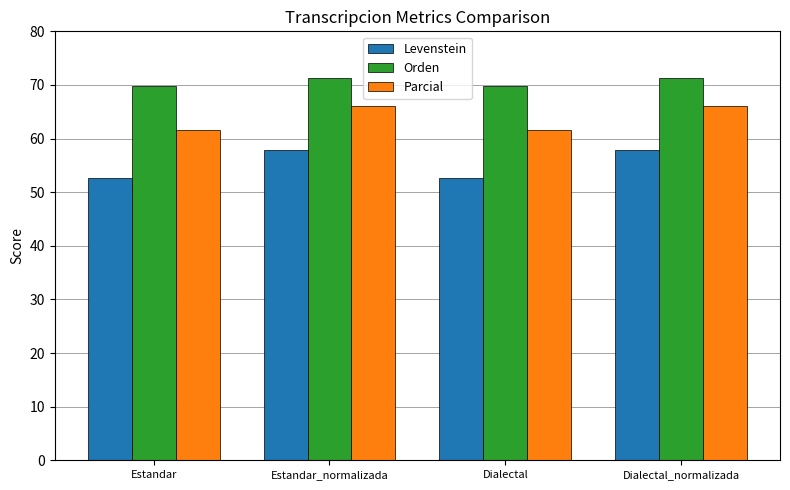

Reading left to right, what are all the values shown in this chart?

Levenstein: 52.6	57.8	52.6	57.8
Orden: 69.7	71.3	69.7	71.3
Parcial: 61.5	66.0	61.5	66.0